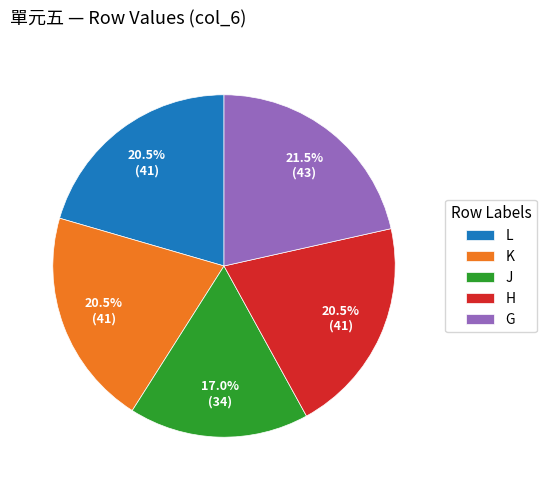

To the nearest percent, what percentage of the pie is J?

17%